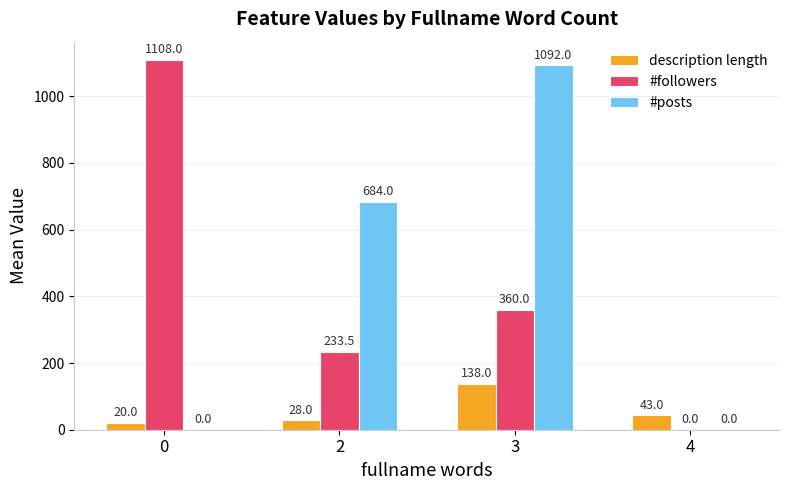

Is it true that #followers equals 315.8 at 2?

False